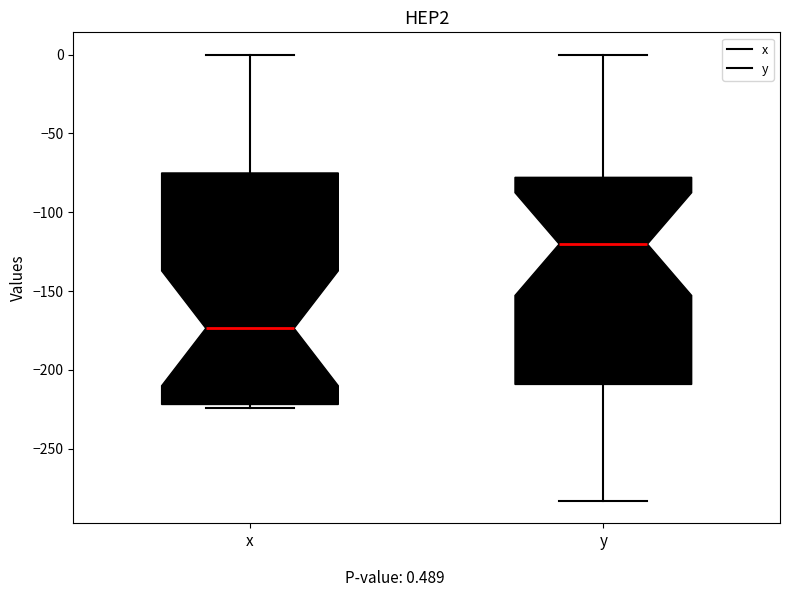

Comparing the boxes themselves (not the whiskers), which one is the tallest?

x